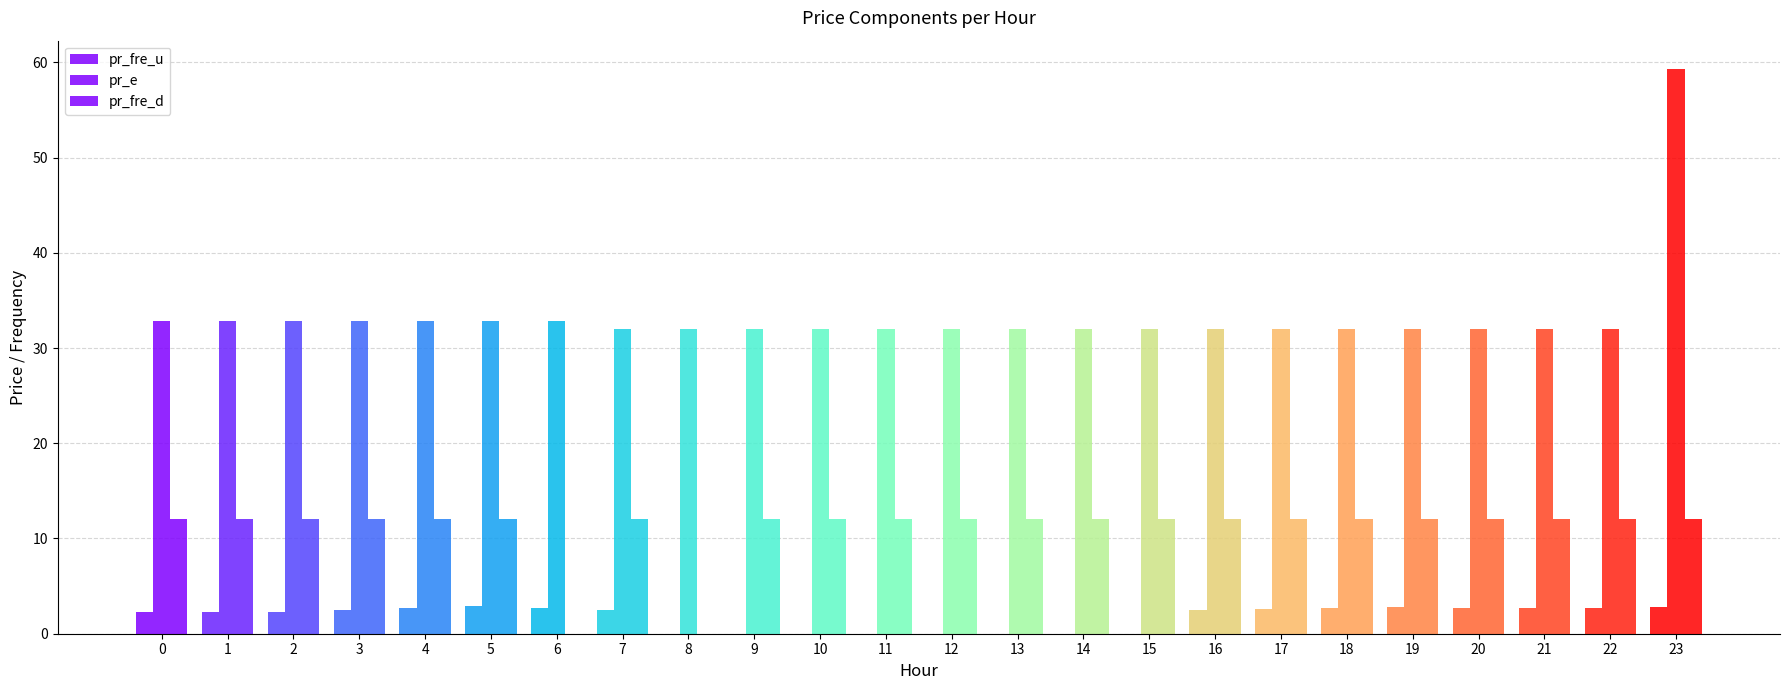

How many series are shown in this chart?

3